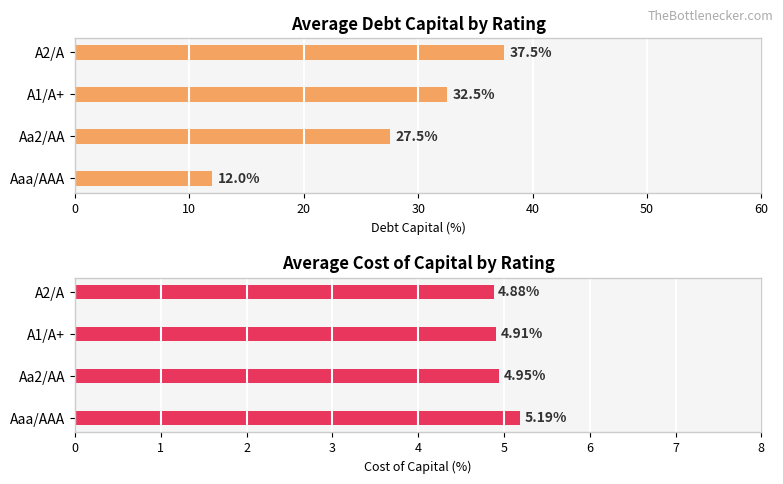

How many groups of bars are there?

4